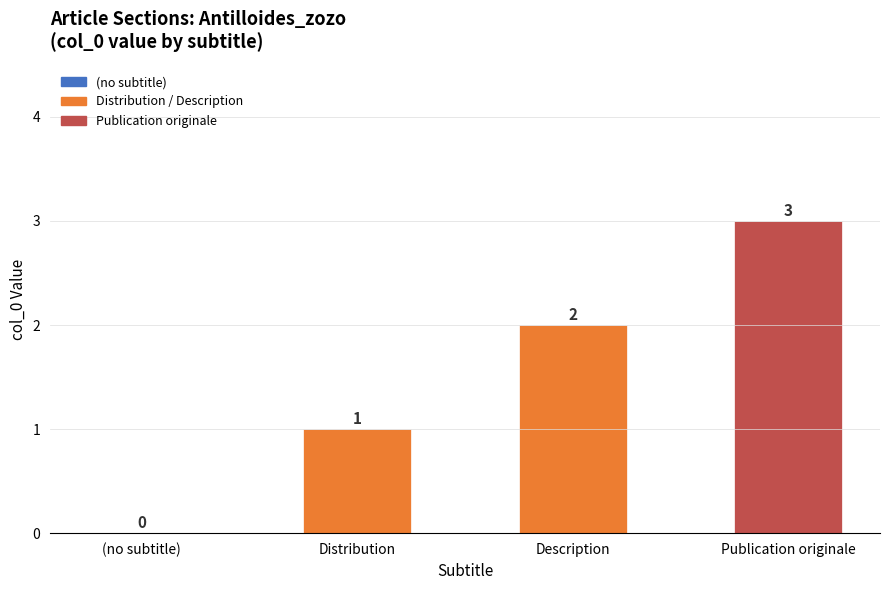

Count the number of data series in this chart.

1